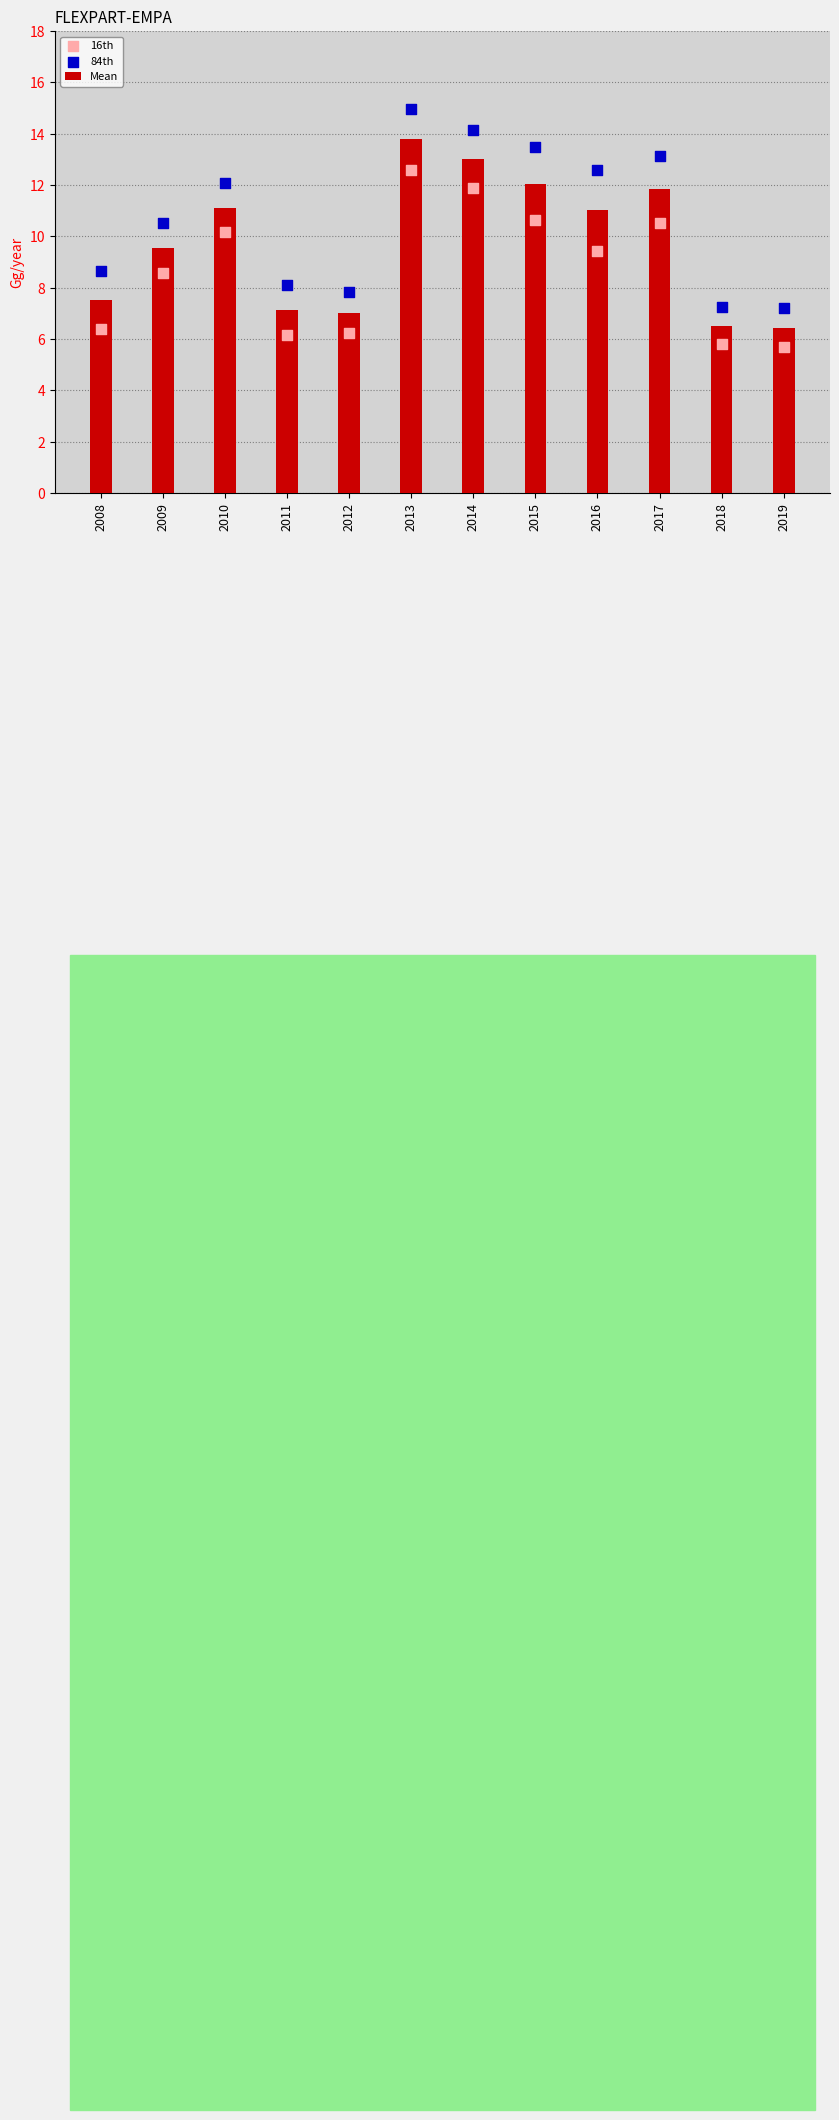

Which series contains the highest Y value?

84th